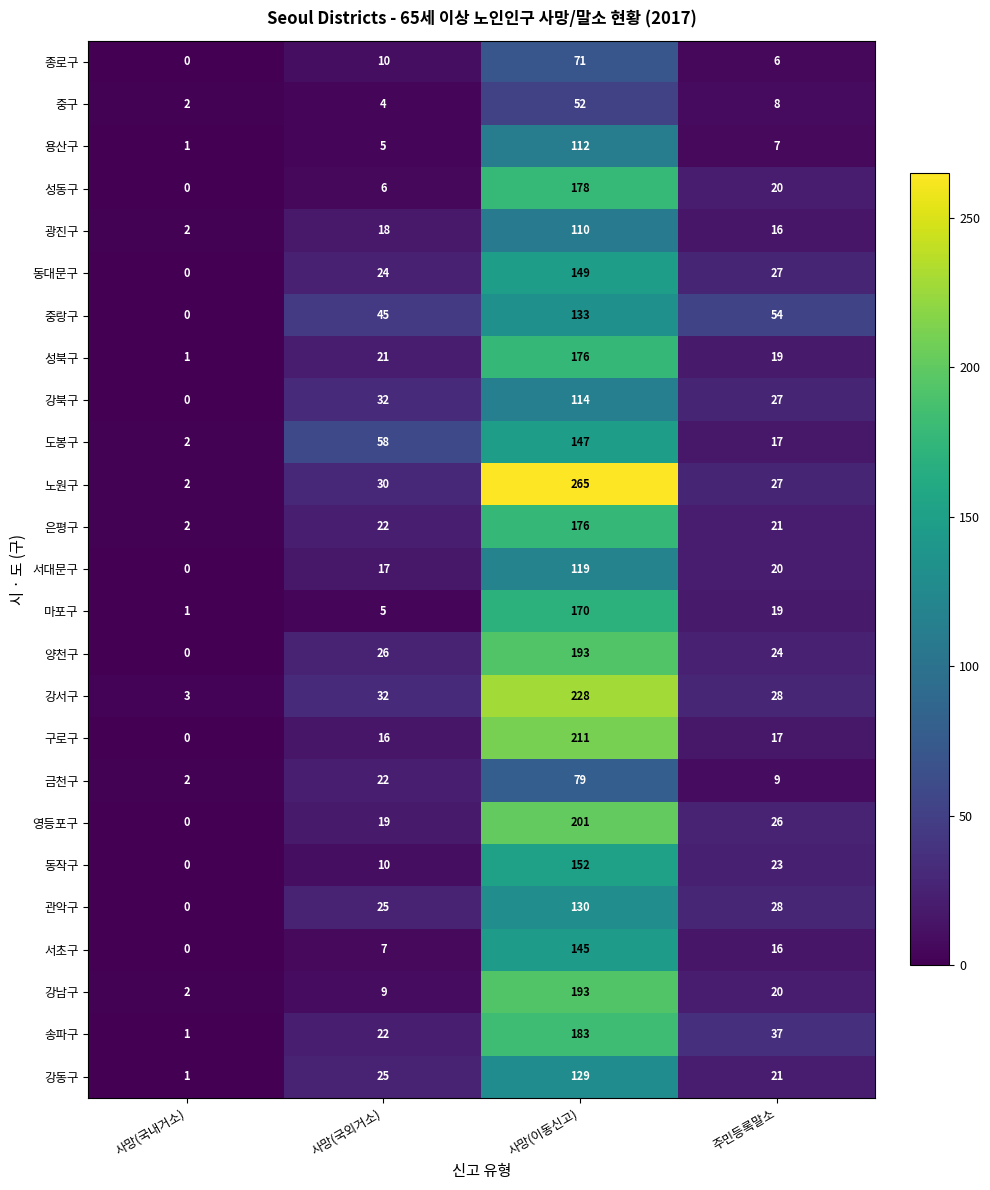

Which series has the widest spread of values?

노원구